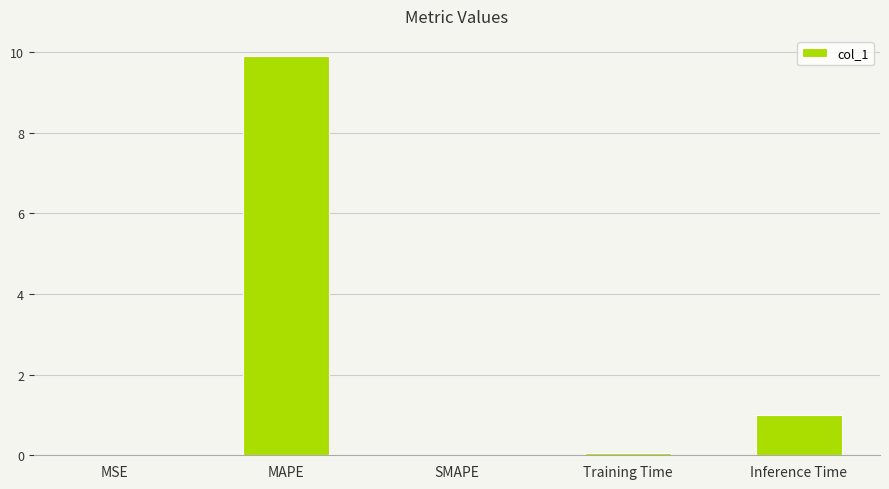

Is it true that the value at MAPE is 14.7?

False